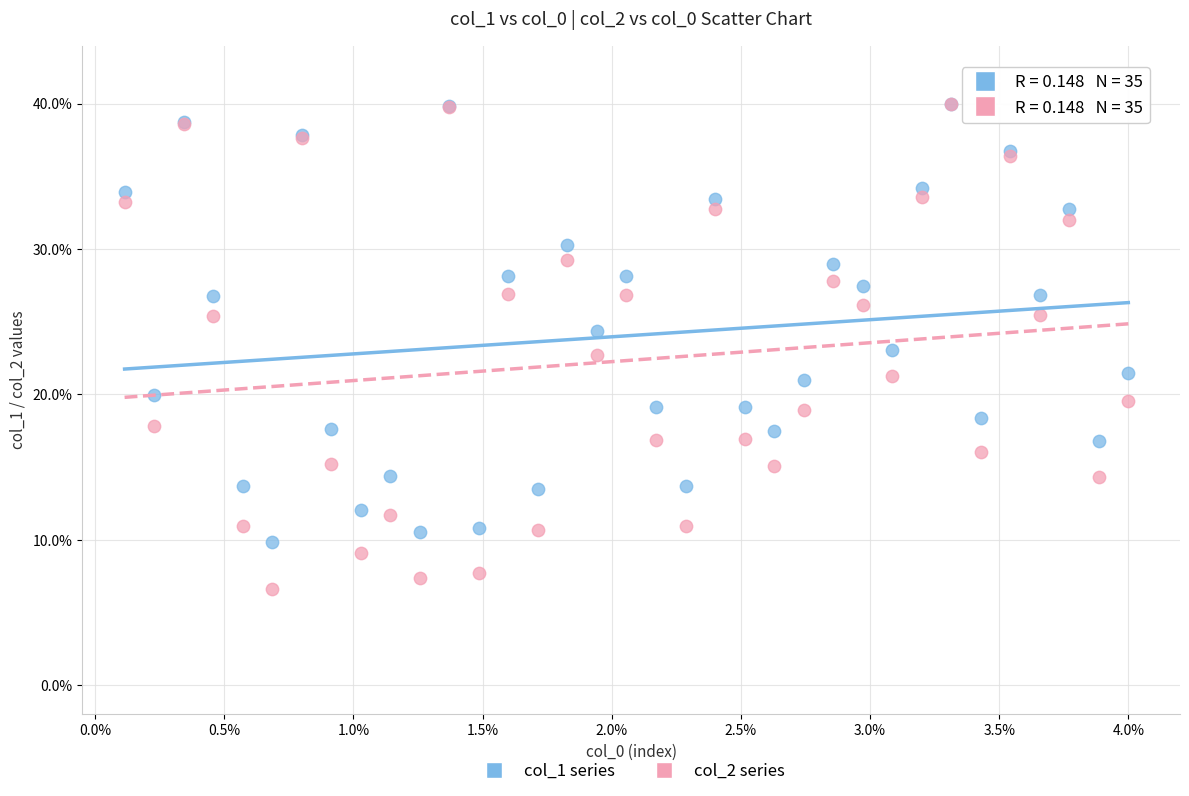

What are all the series names shown in the legend?

col_1 series, col_2 series